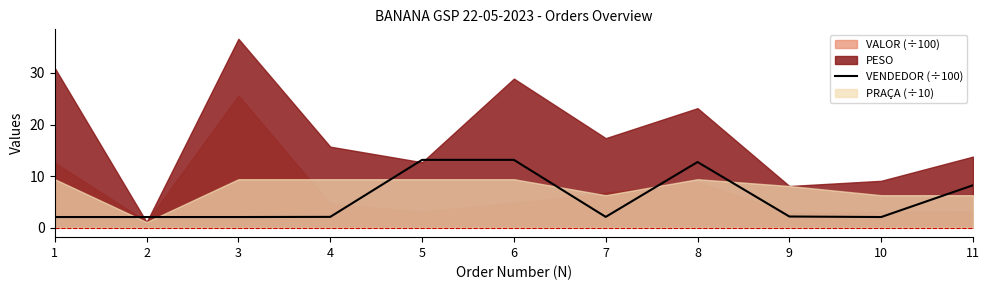

List the labels in order of value, smallest first.

1, 2, 3, 10, 4, 7, 9, 11, 8, 5, 6